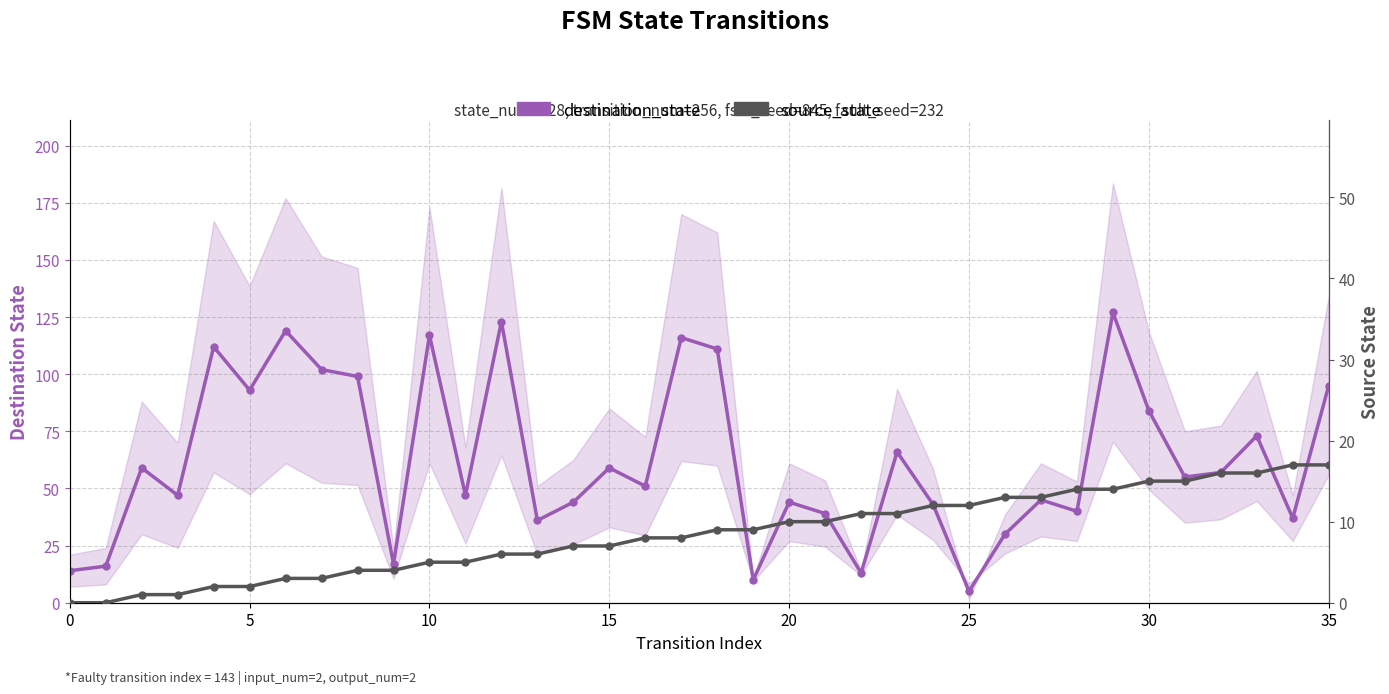

What is the label of the 12th point from the left?

11